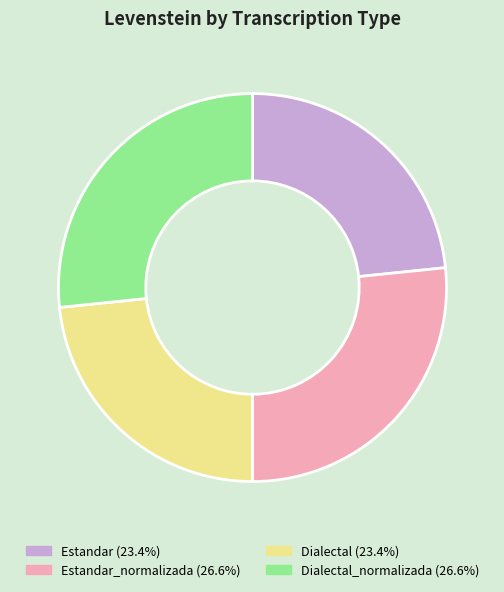

Does any single category account for the majority?

No